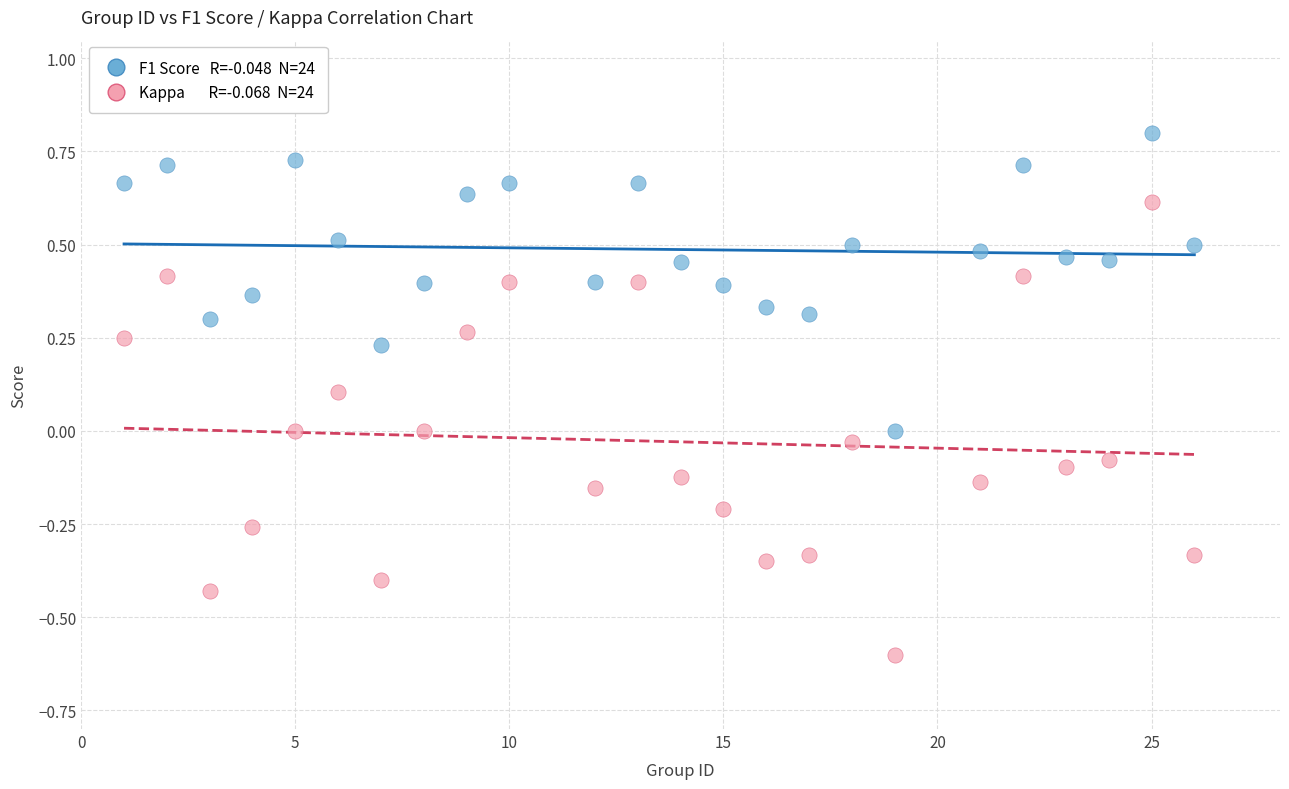

Across all data points, what is the range of X values (max minus min)?

25.0